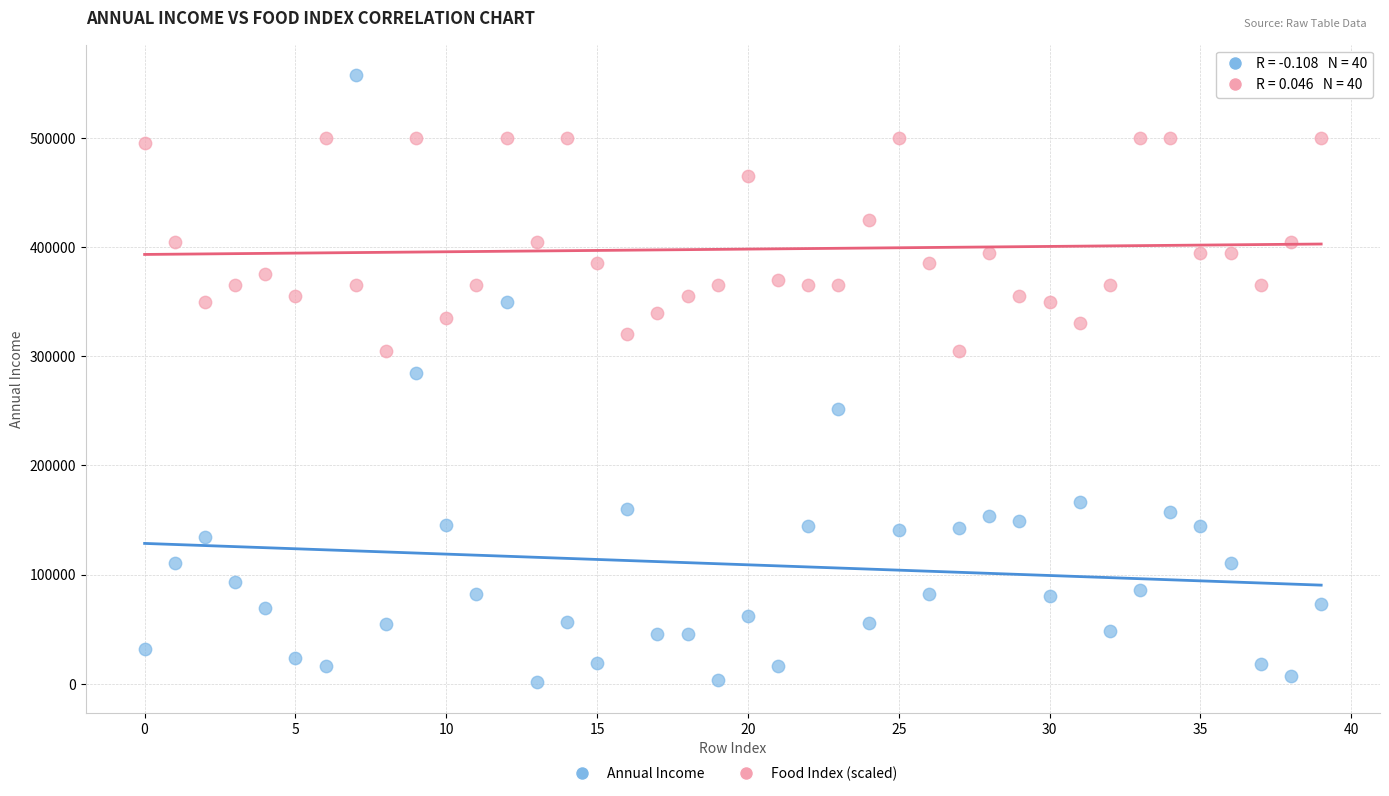

What are all the series names shown in the legend?

Annual Income, Food Index (scaled)